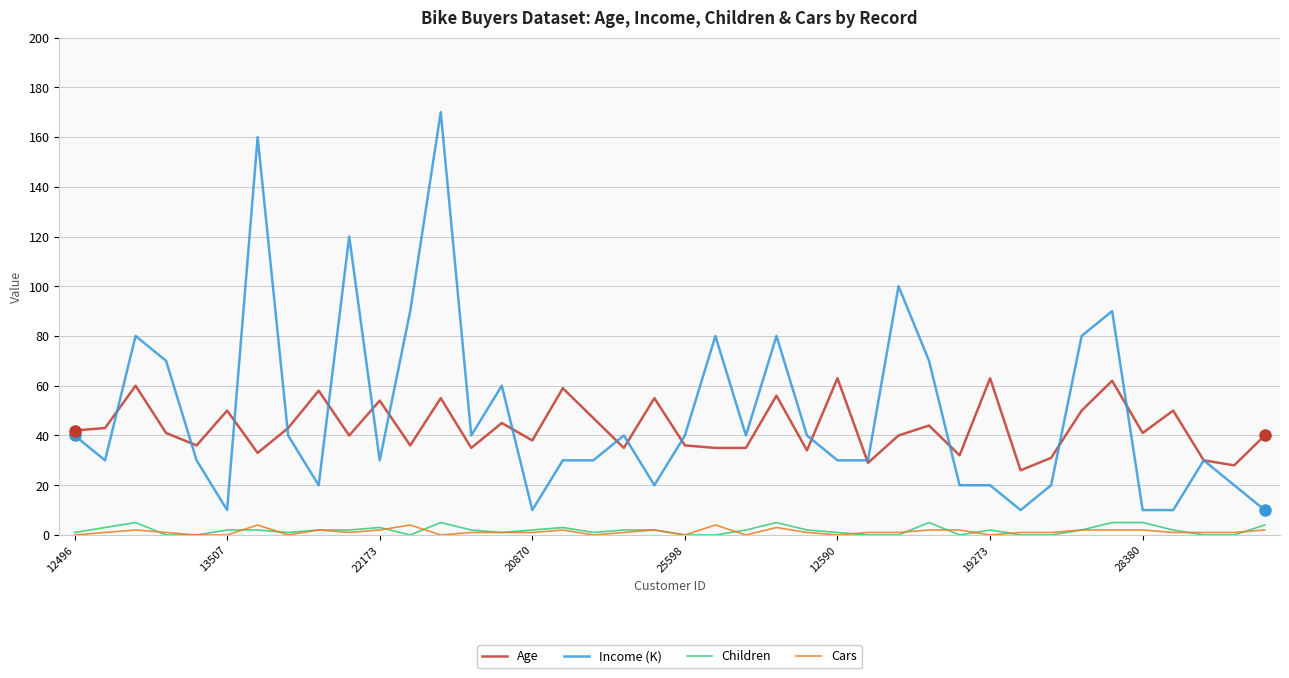

True or false: Age and Cars cross at least once.

False